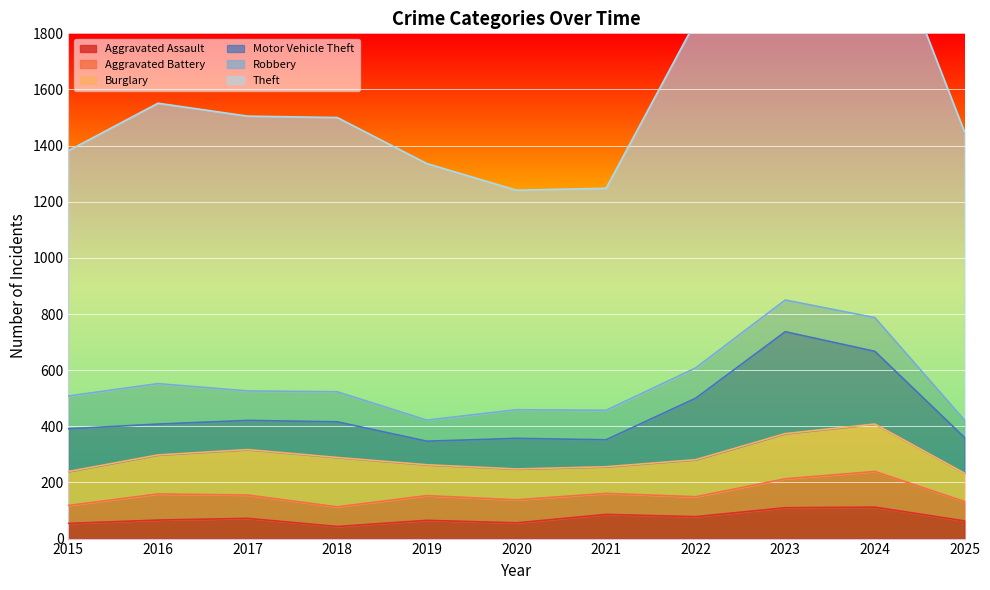

Count the number of categories in the chart.

11